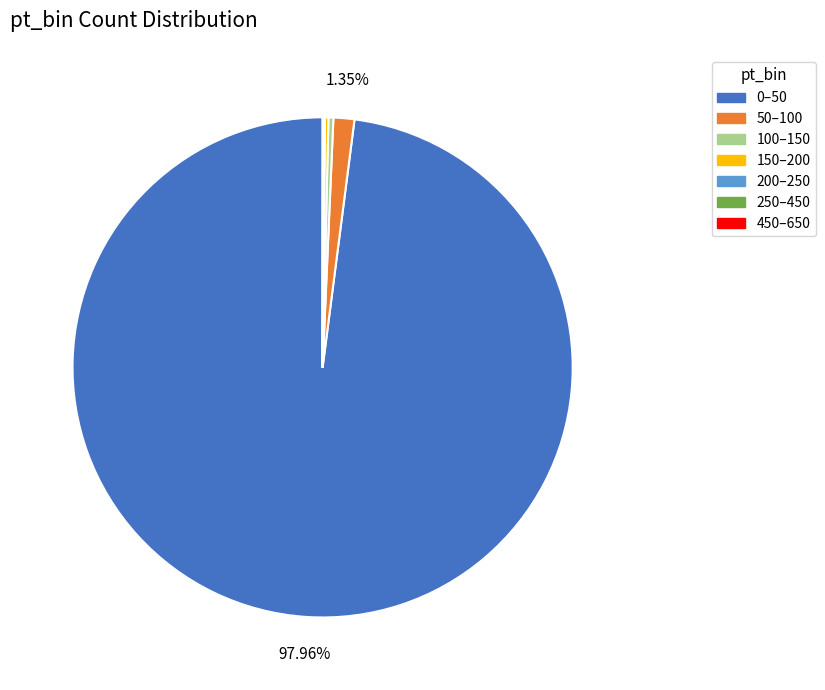

Does 0–50 represent more than half of the total?

Yes